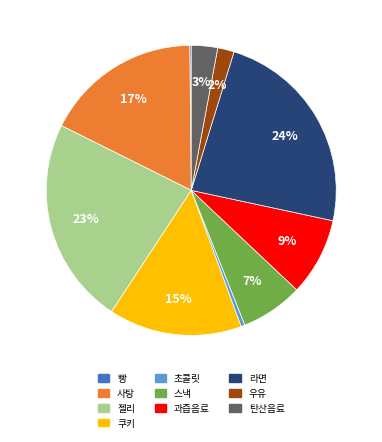

Does any single category account for the majority?

No